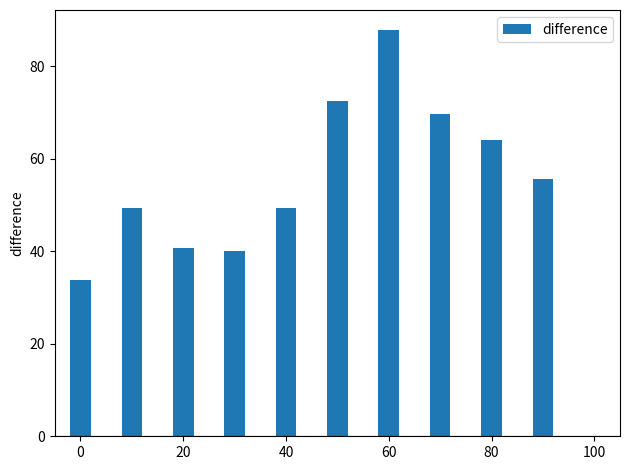

What is the value of the 1st bar from the left?

33.8